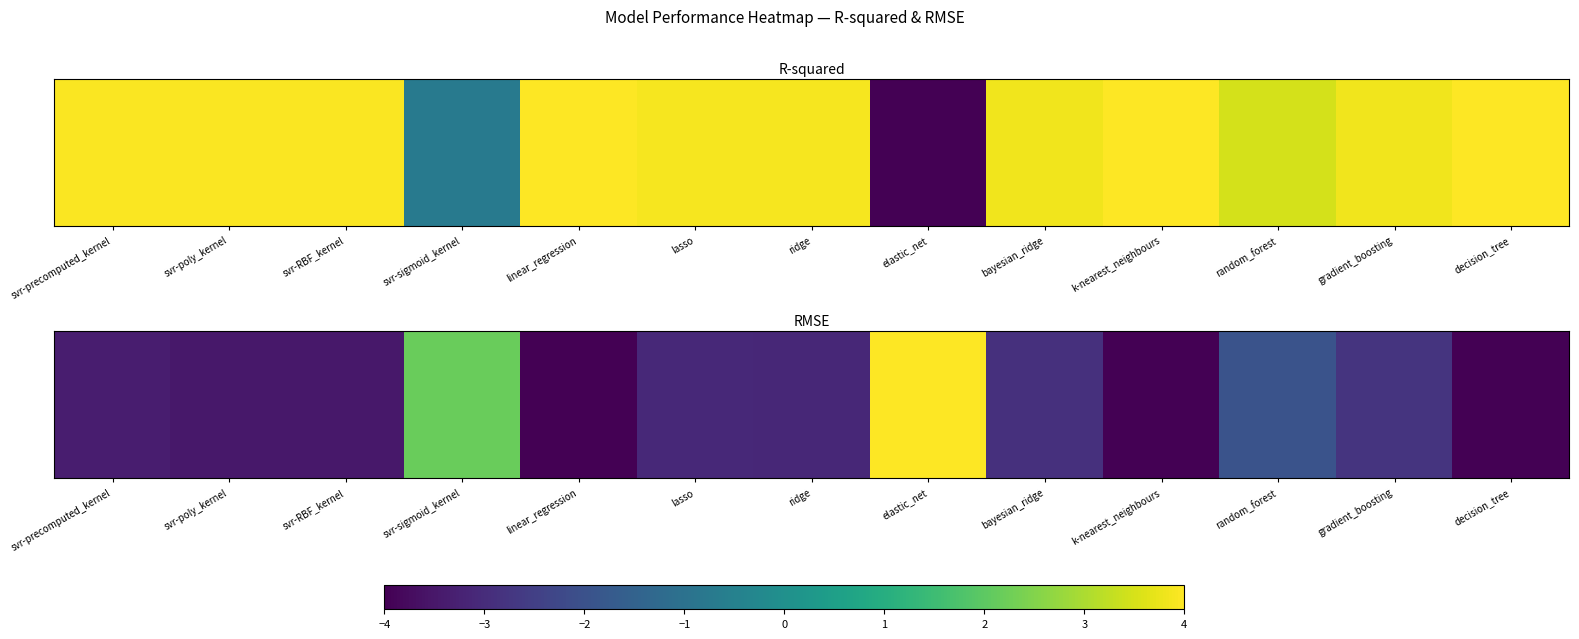

How many values exceed -3?

5